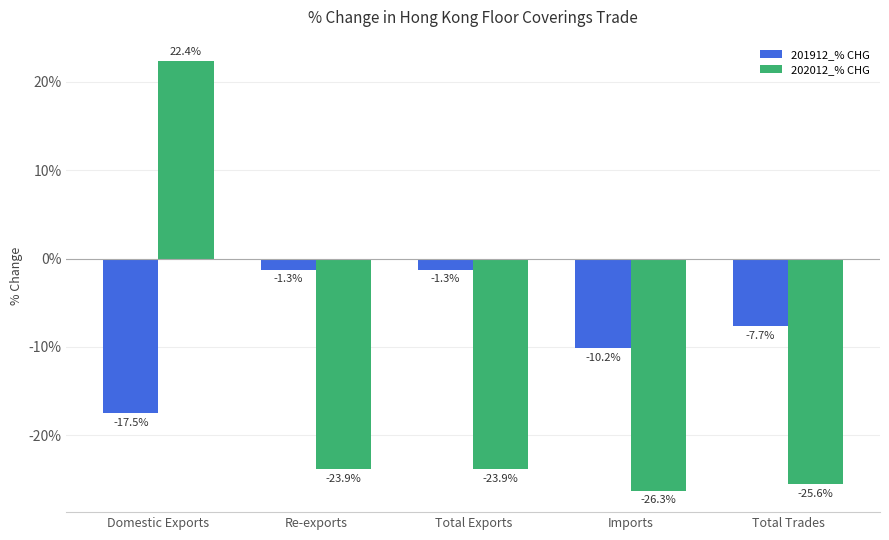

List the series in order of their peak value, highest first.

202012_% CHG, 201912_% CHG